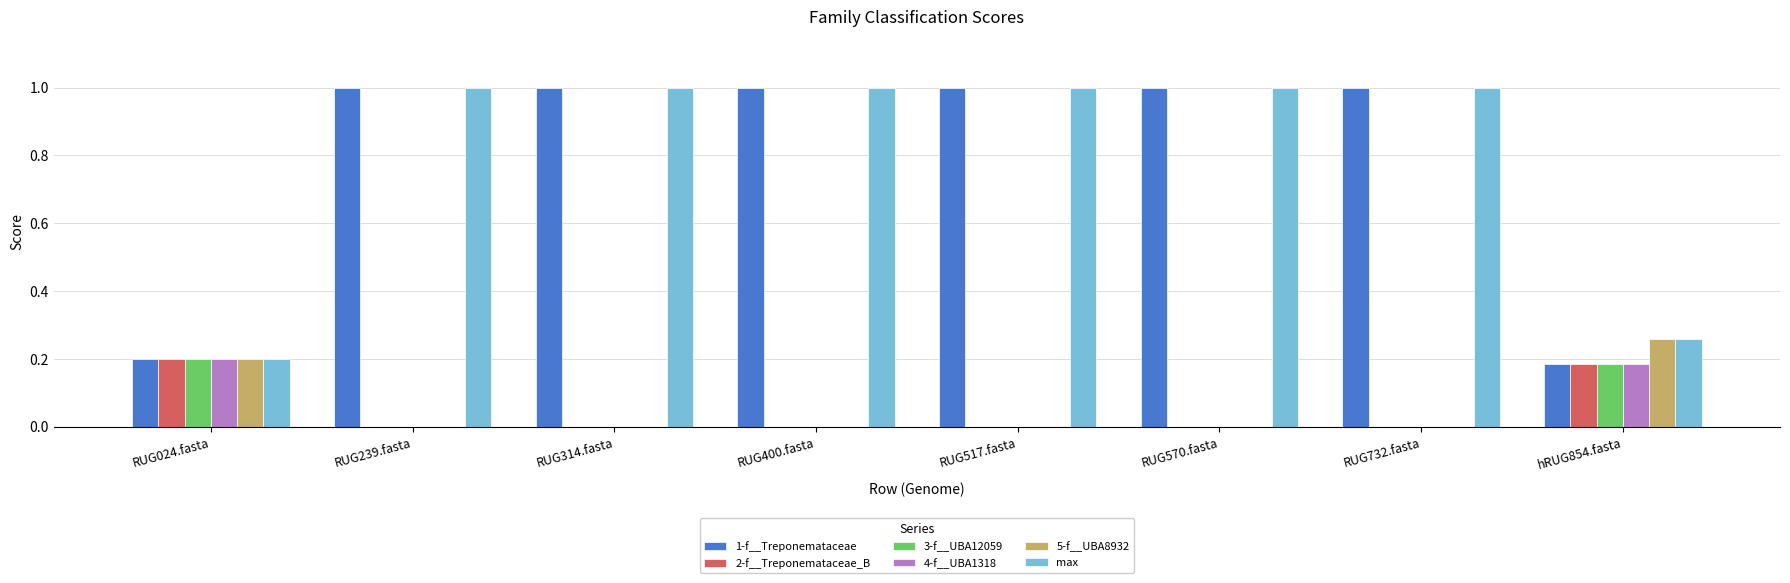

Which series has the widest spread of values?

1-f__Treponemataceae